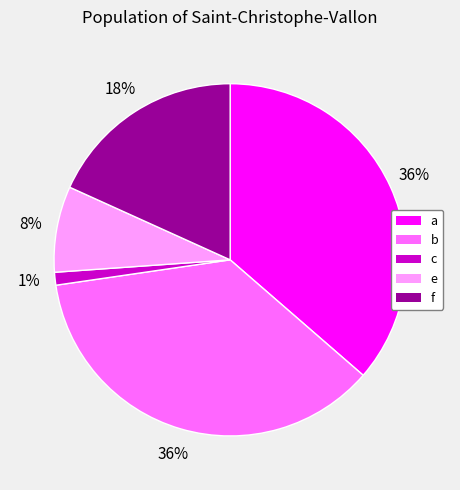

Do a and e together represent more than half of the pie?

No